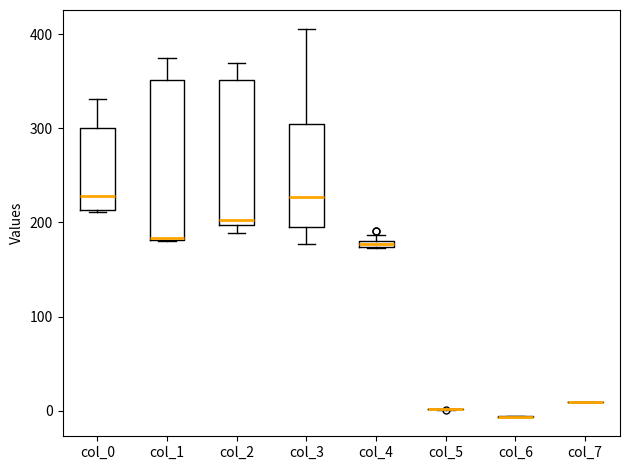

Which box is the tallest, from its lower edge to its upper edge?

col_1